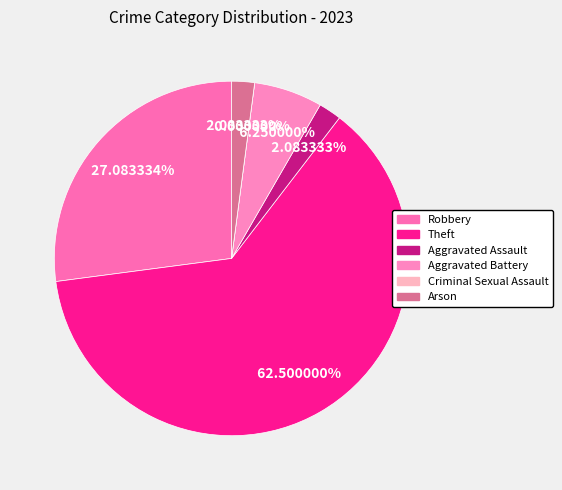

To the nearest percent, what is the difference between the Theft and Aggravated Assault slice percentages?

60%